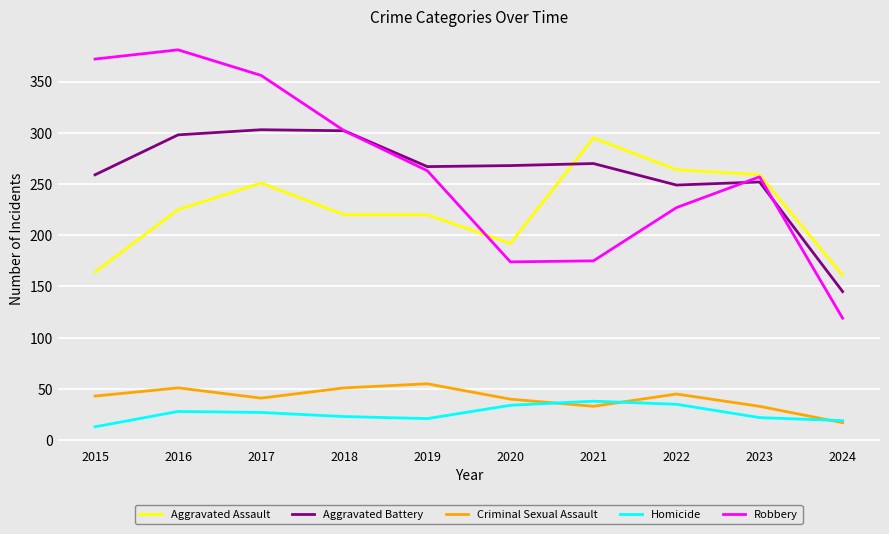

What is the difference between the Aggravated Battery values at 2019 and 2024?

122